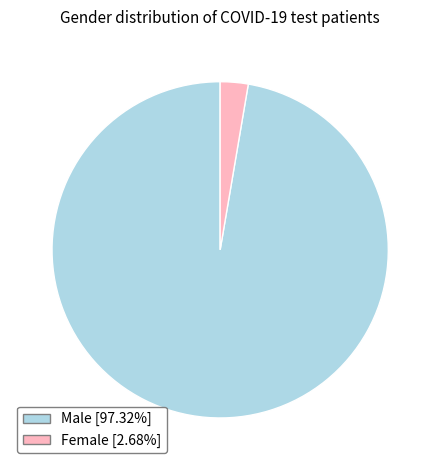

Rank the categories by value from highest to lowest.

Male, Female